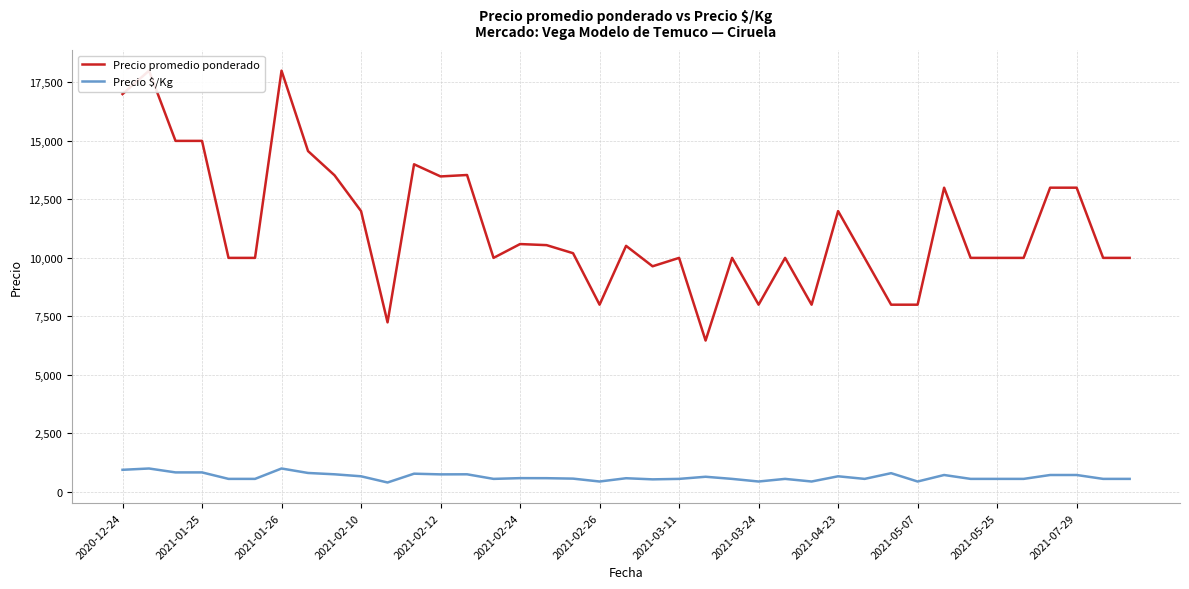

The value of Precio $/Kg at 2021-04-23 is 667. True or false?

True